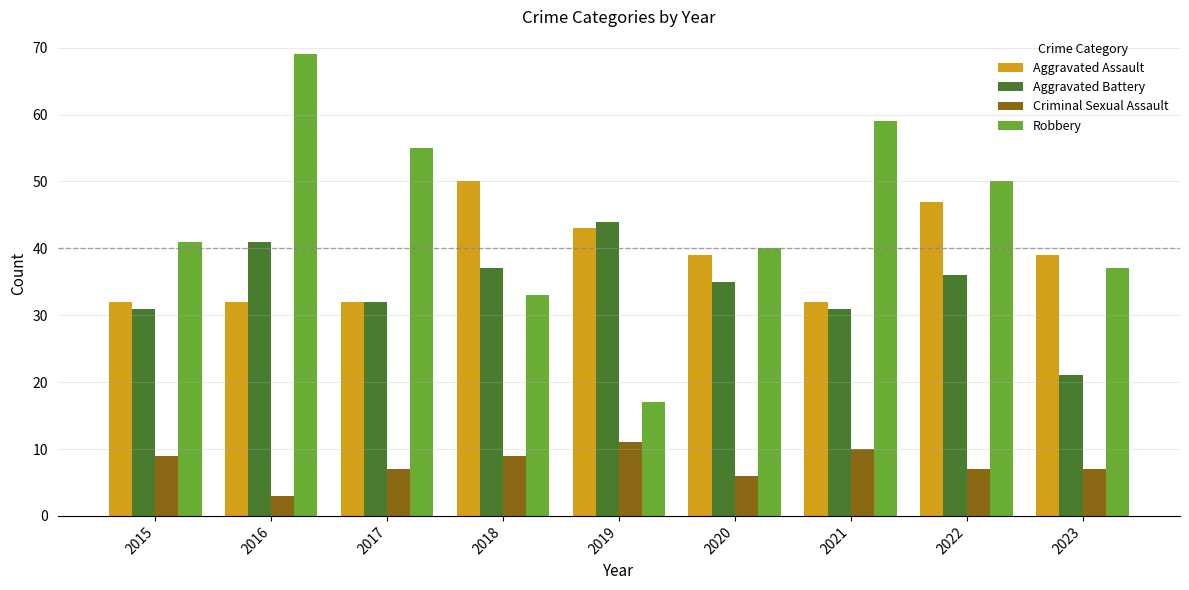

How many series are shown in this chart?

4